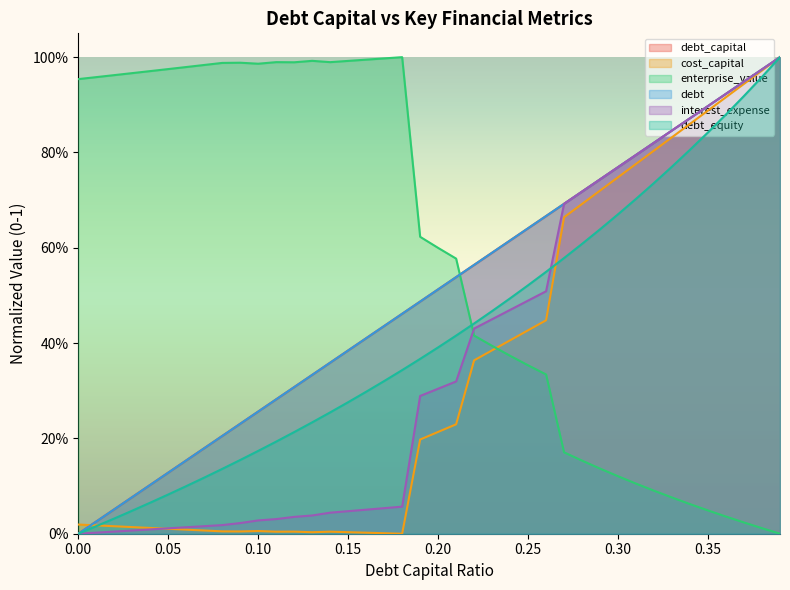

How many data points in interest_expense are above 0?

39